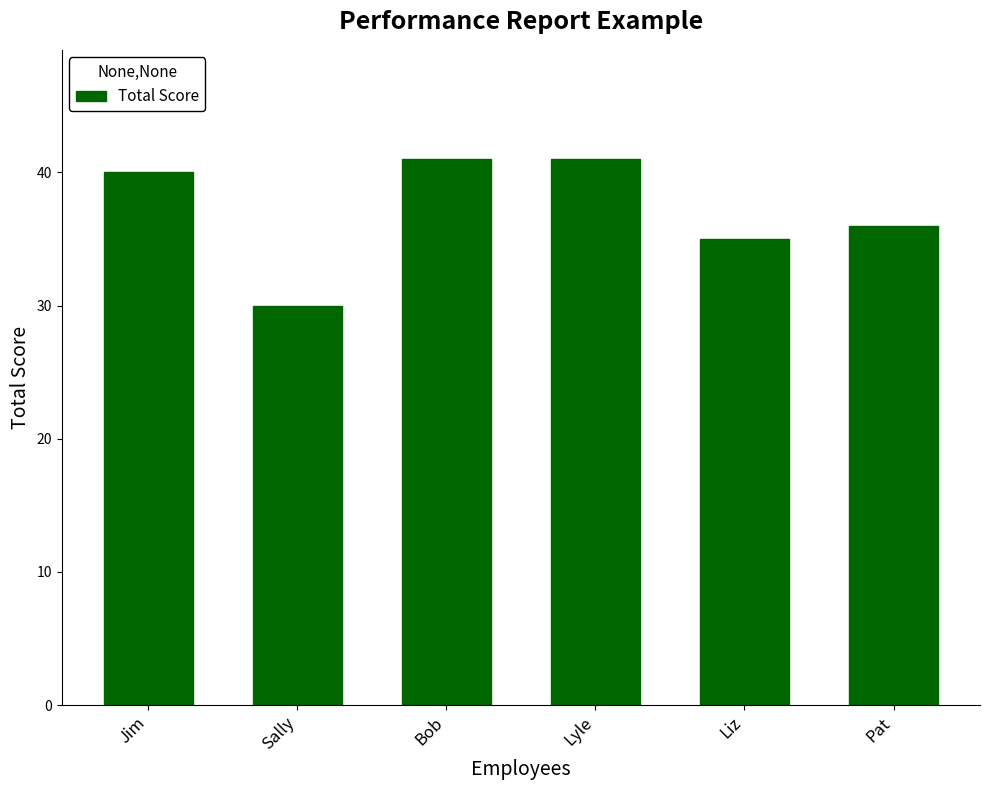

What is the ratio of the value at Lyle to the value at Sally?

1.4